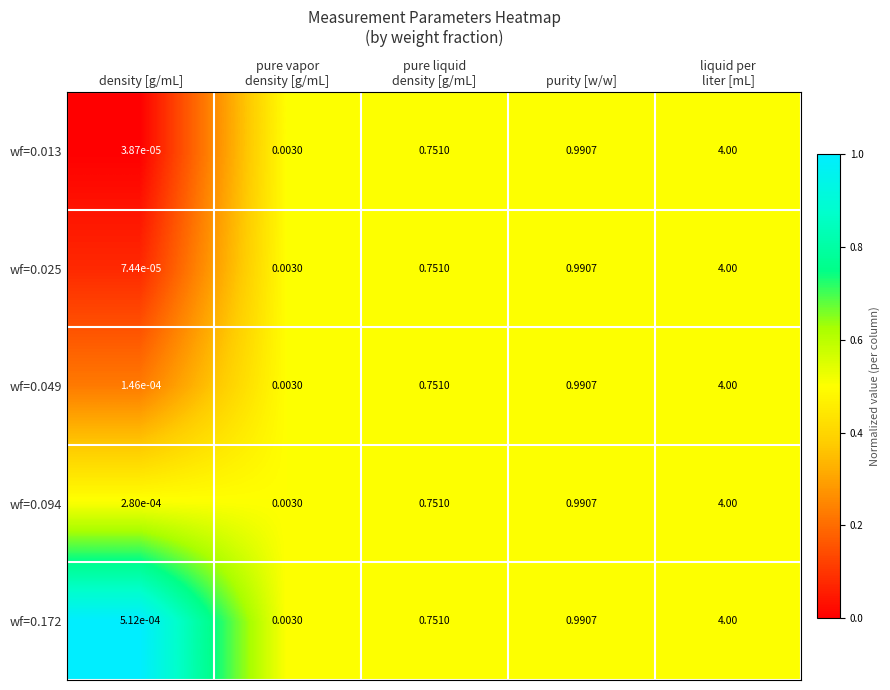

Where is wf=0.025 nearest to the value 2?

purity [w/w]